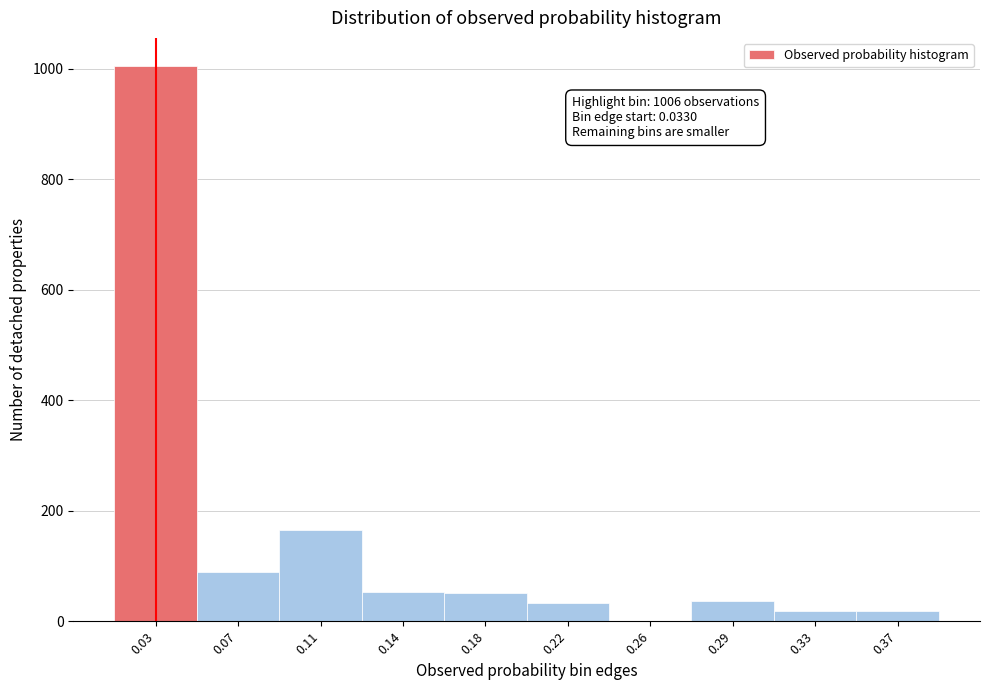

What is the maximum value shown in the chart?

1006